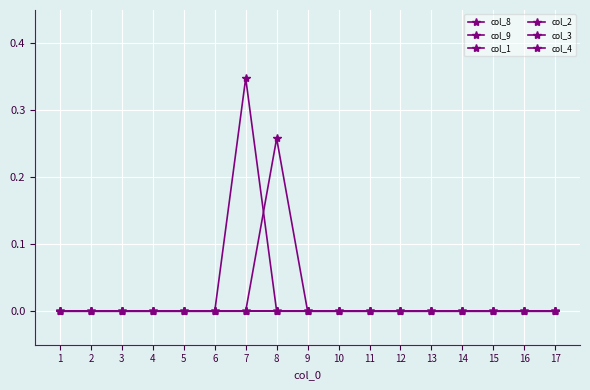

At which category is the sum across all series the highest?

7